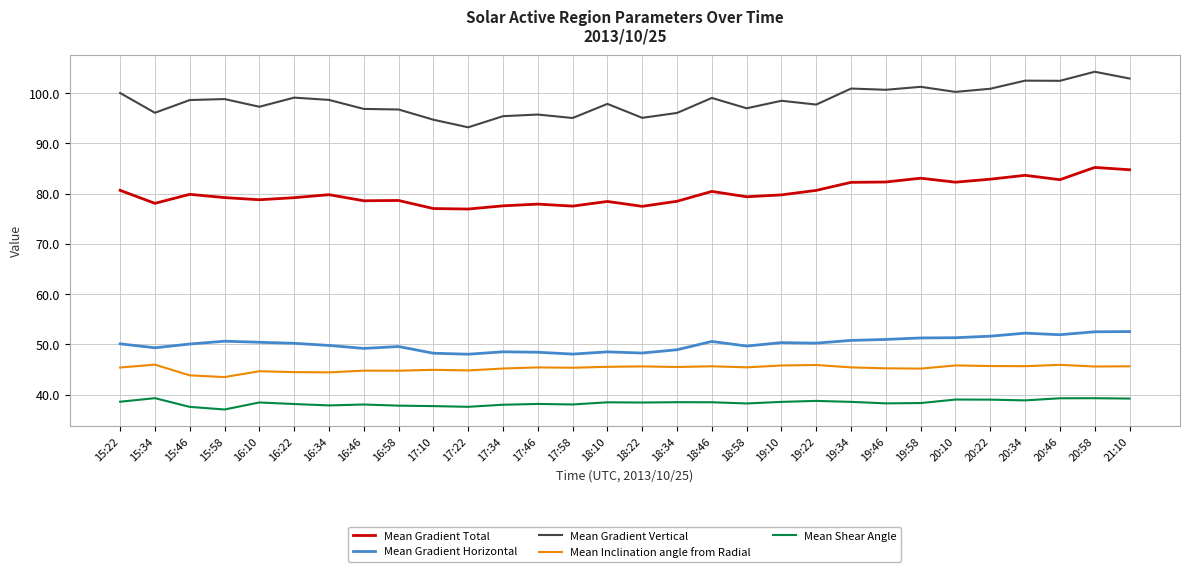

How many distinct data groups are displayed?

5